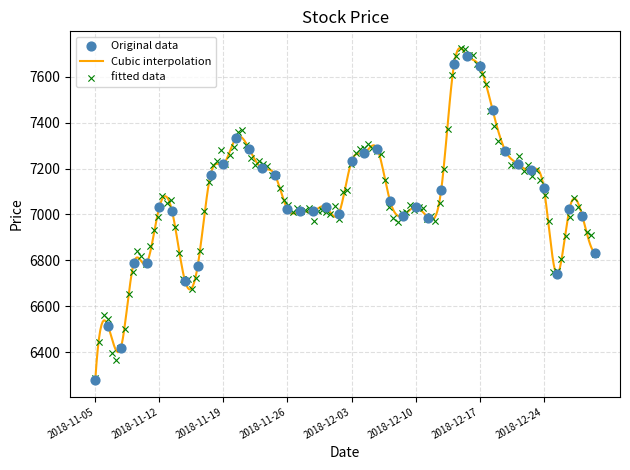

Between 2018-11-13 and 2018-11-26, which is larger?

2018-11-26